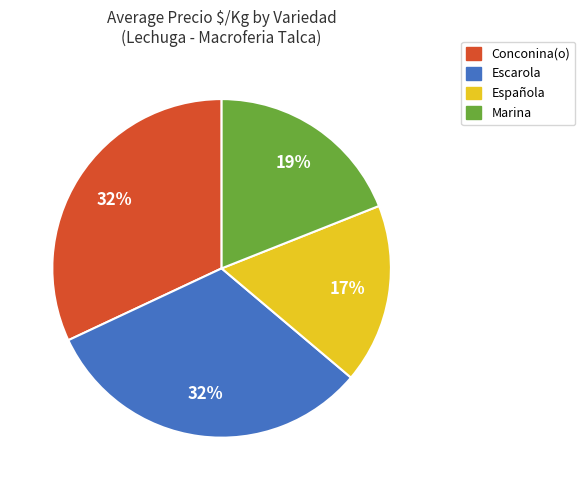

To the nearest percent, what is the difference between the largest and smallest slice percentages?

15%